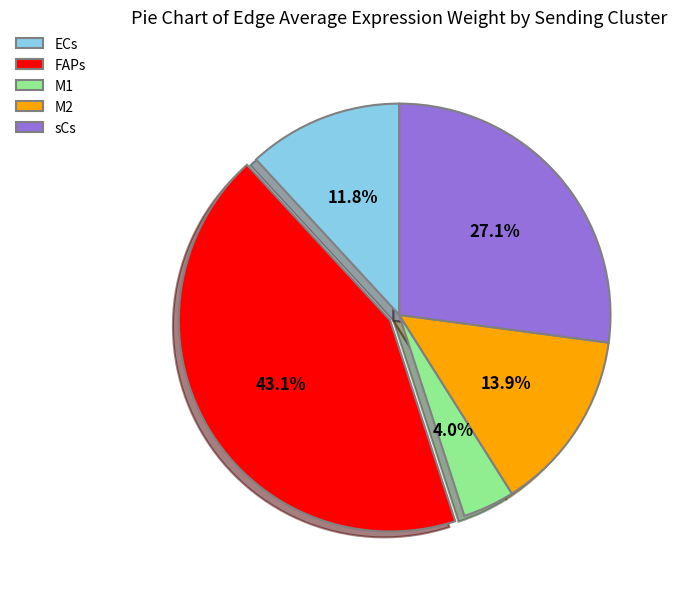

Which has a higher value, sCs or ECs?

sCs